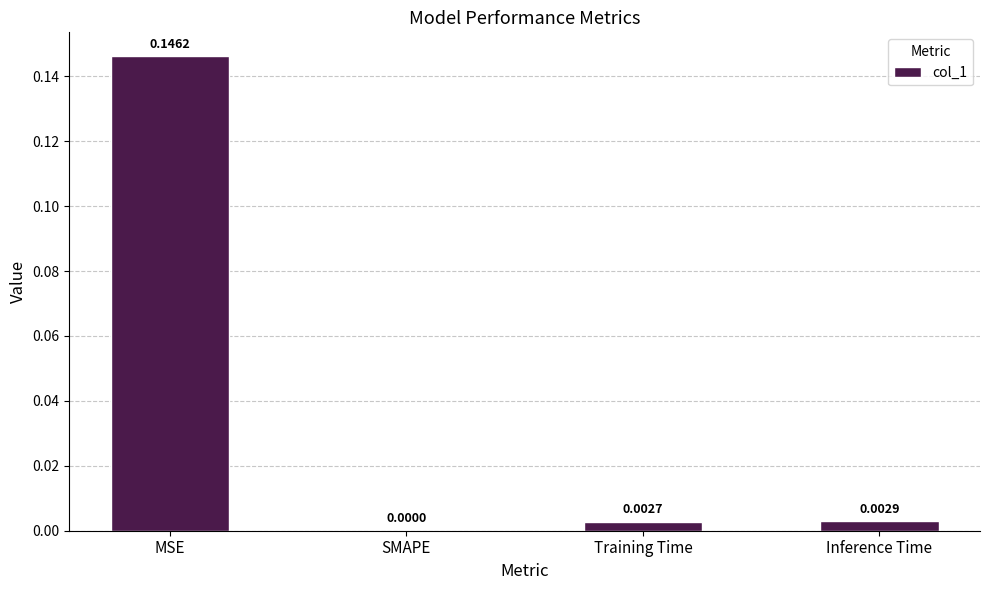

The chart shows a value of 0.0 at Inference Time. True or false?

True